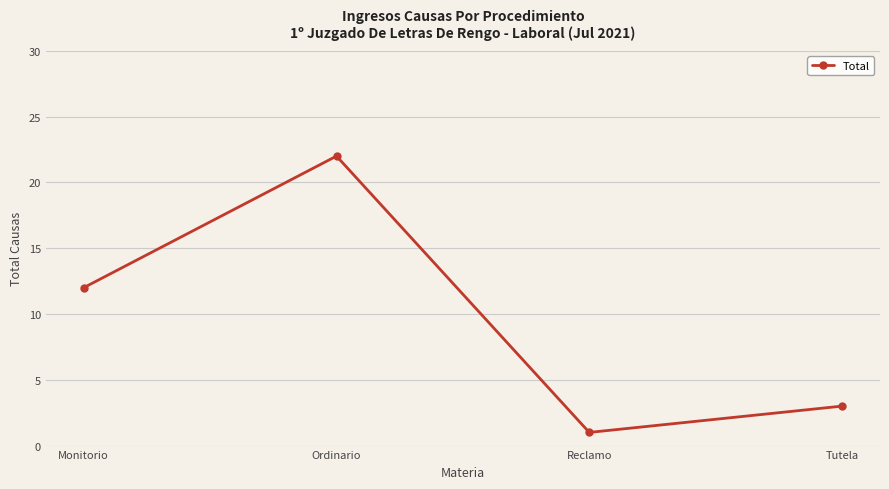

At which category does the chart reach its peak across all series?

Ordinario